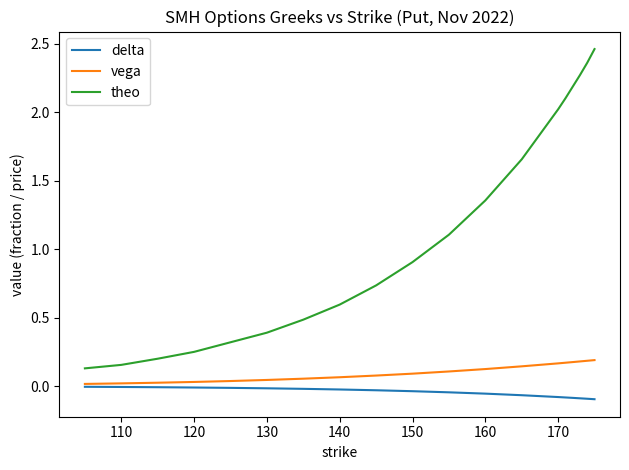

True or false: vega and theo intersect in this chart.

False